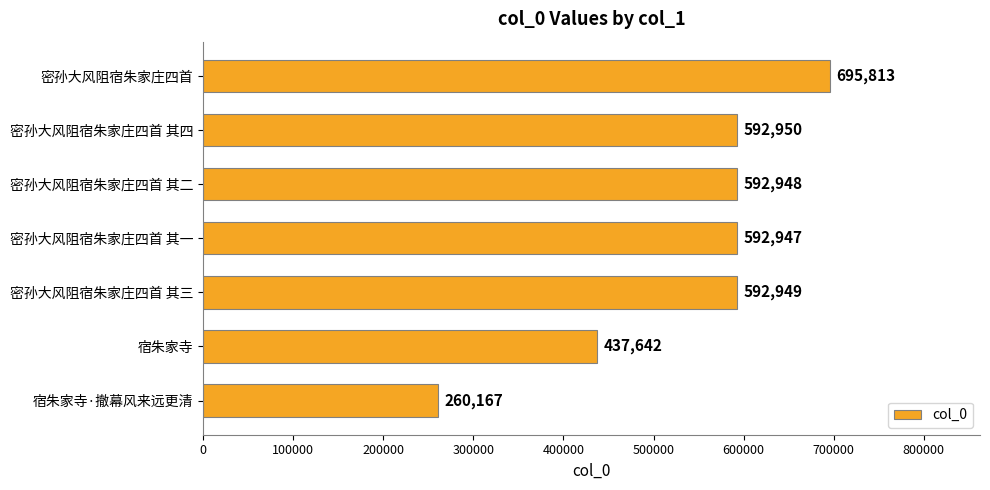

Rank the categories by value from lowest to highest.

宿朱家寺·撤幕风来远更清, 宿朱家寺, 密孙大风阻宿朱家庄四首 其一, 密孙大风阻宿朱家庄四首 其二, 密孙大风阻宿朱家庄四首 其三, 密孙大风阻宿朱家庄四首 其四, 密孙大风阻宿朱家庄四首